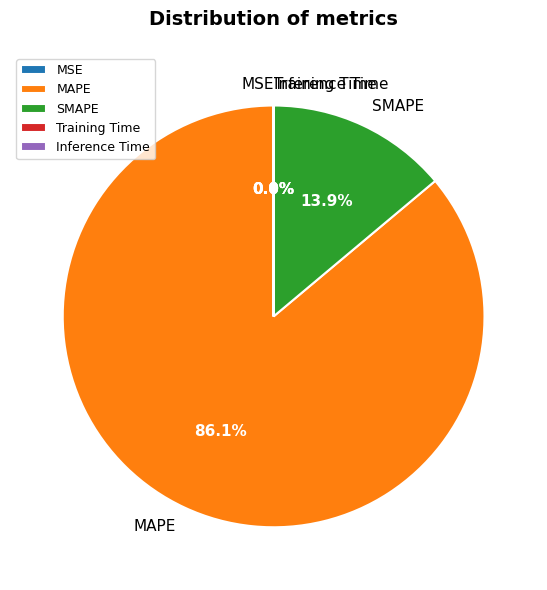

Which category has the biggest portion of the pie?

MAPE